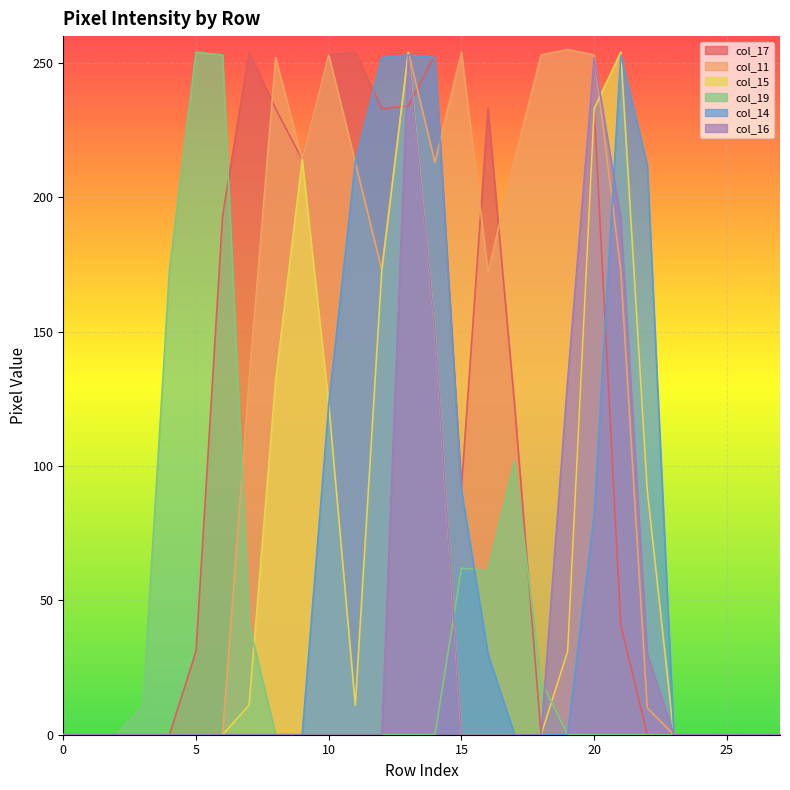

How many data points in col_19 are above 0?

9